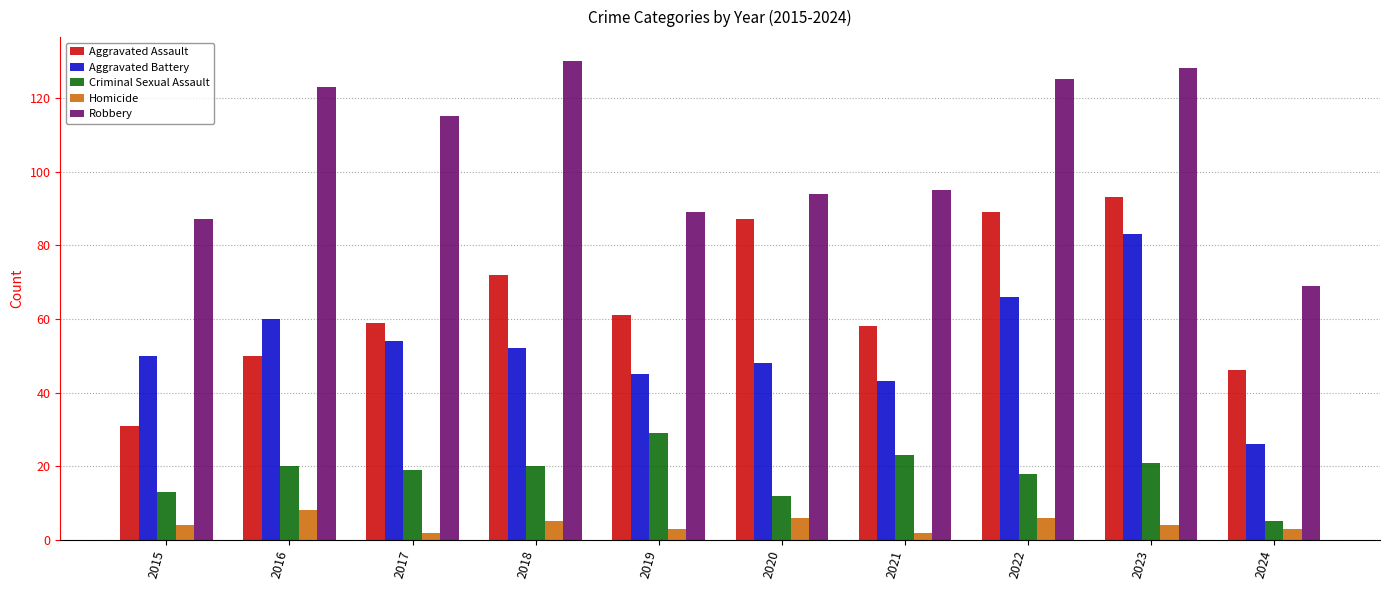

At how many categories does at least one series exceed 50?

10